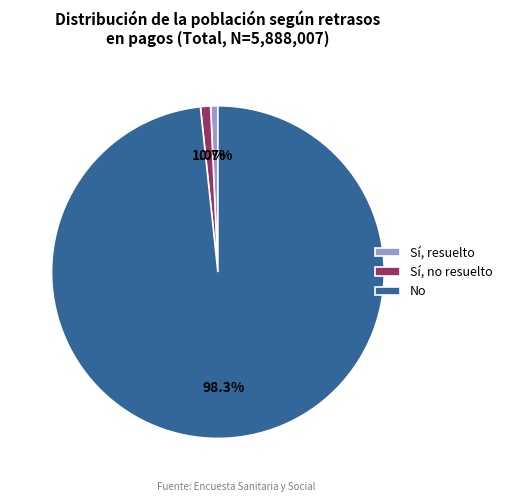

Combined, what portion of the pie is No and Sí, resuelto?

99.0%